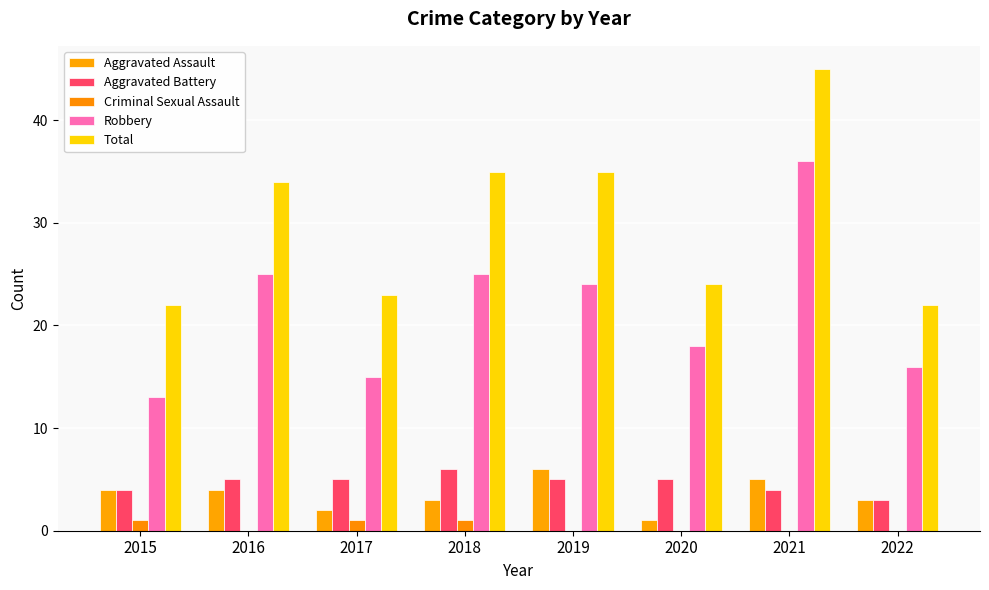

Which series has the largest range (max minus min)?

Robbery